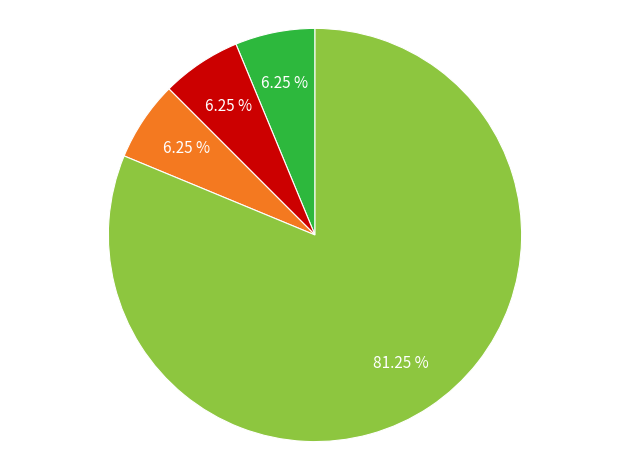

To the nearest percent, what is the difference between the largest and smallest slice percentages?

75%